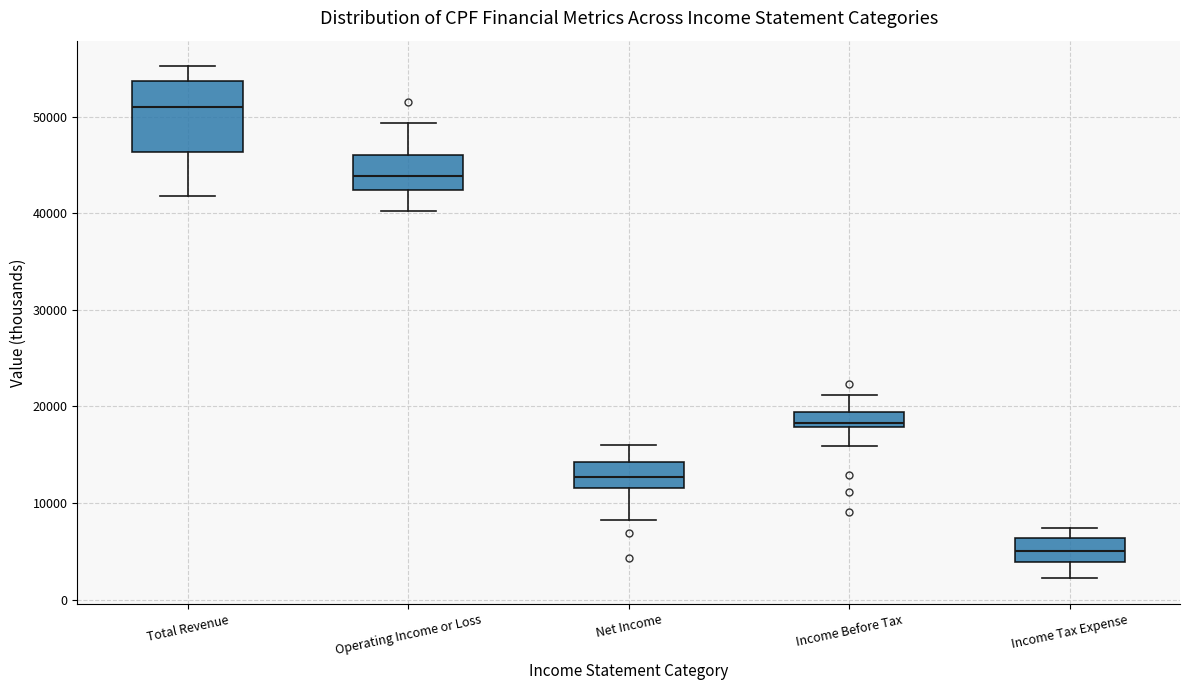

Which box's median line is the highest?

Total Revenue